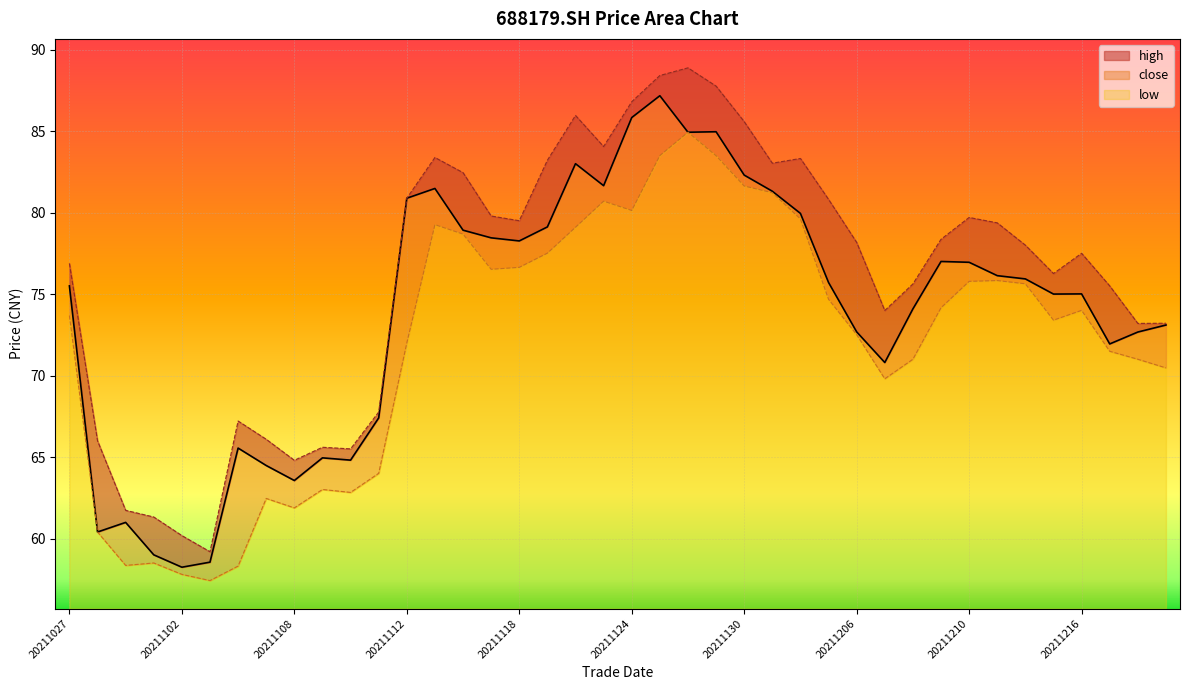

In close, how many points are higher than both neighbors (excluding endpoints)?

9